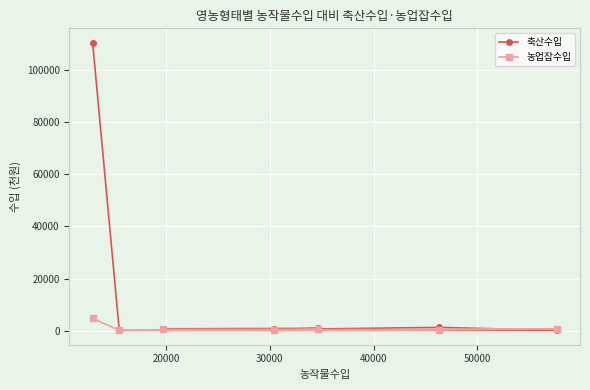

Which series has the largest total across all categories?

축산수입